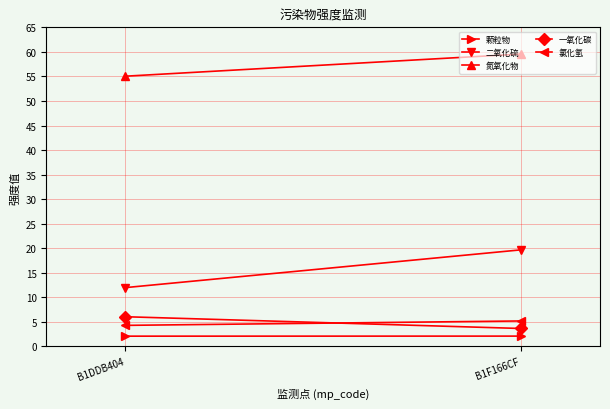

How many lines are shown in the chart?

5